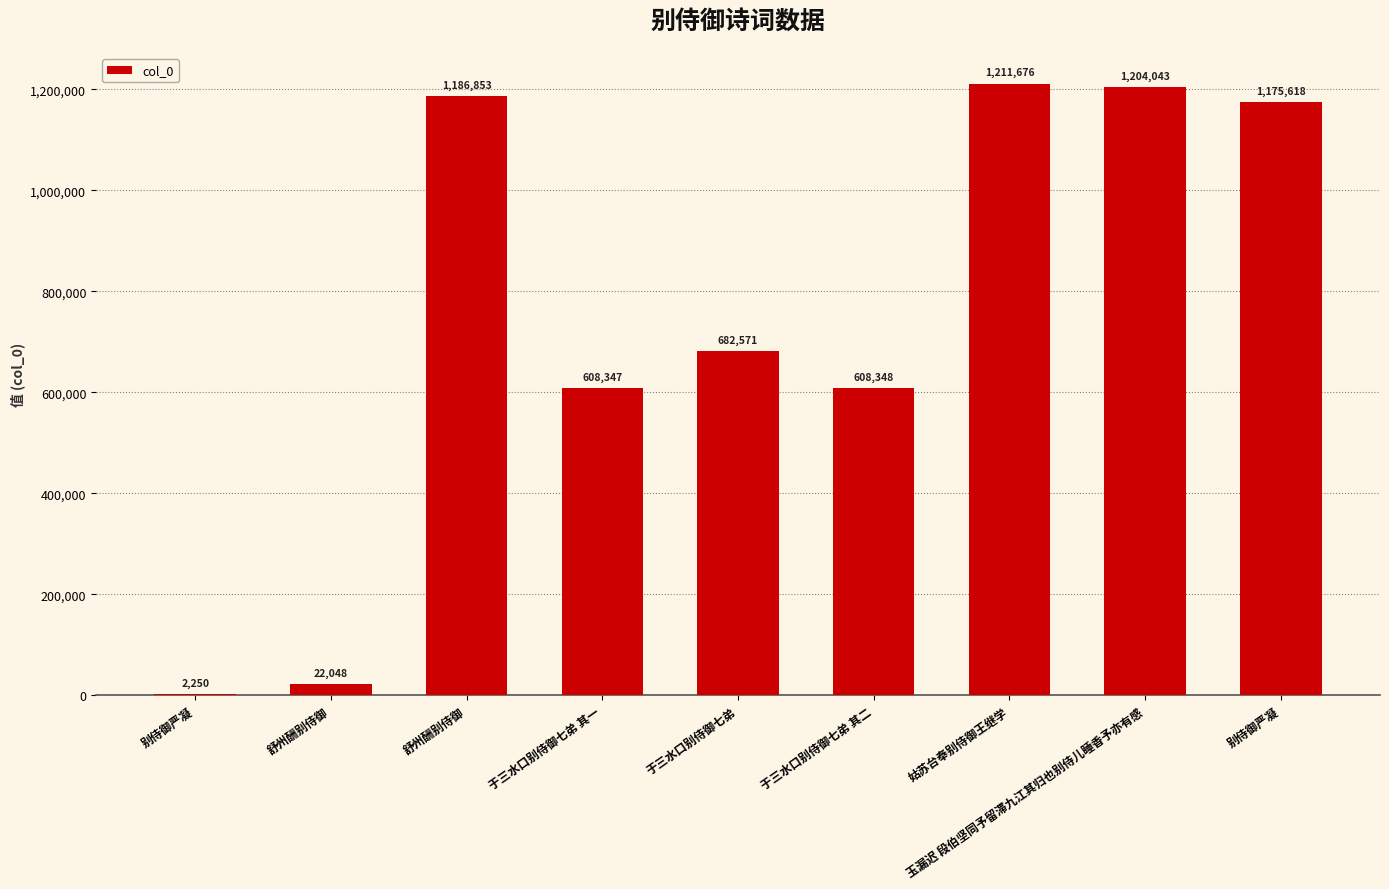

What is the difference between the values at 于三水口别侍御七弟 其二 and 别侍御严凝?

606098